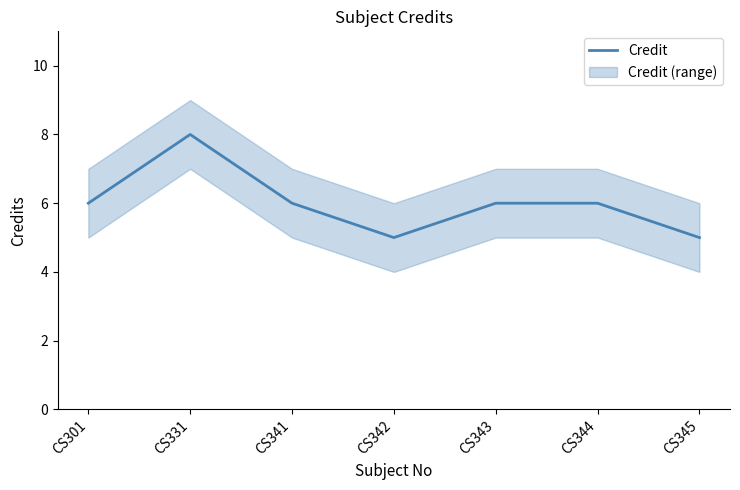

What is the change in value from CS341 to CS342?

-1